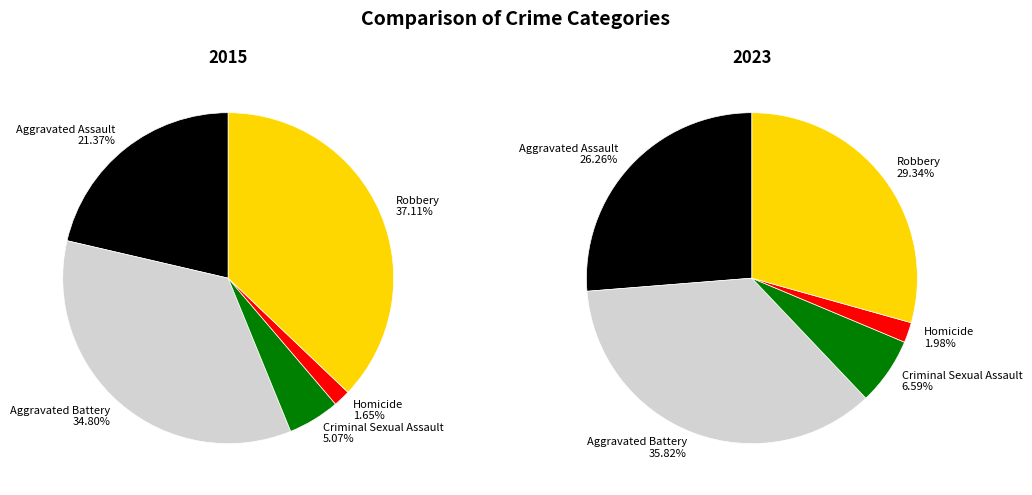

Does Criminal Sexual Assault account for over 50% of the chart?

No